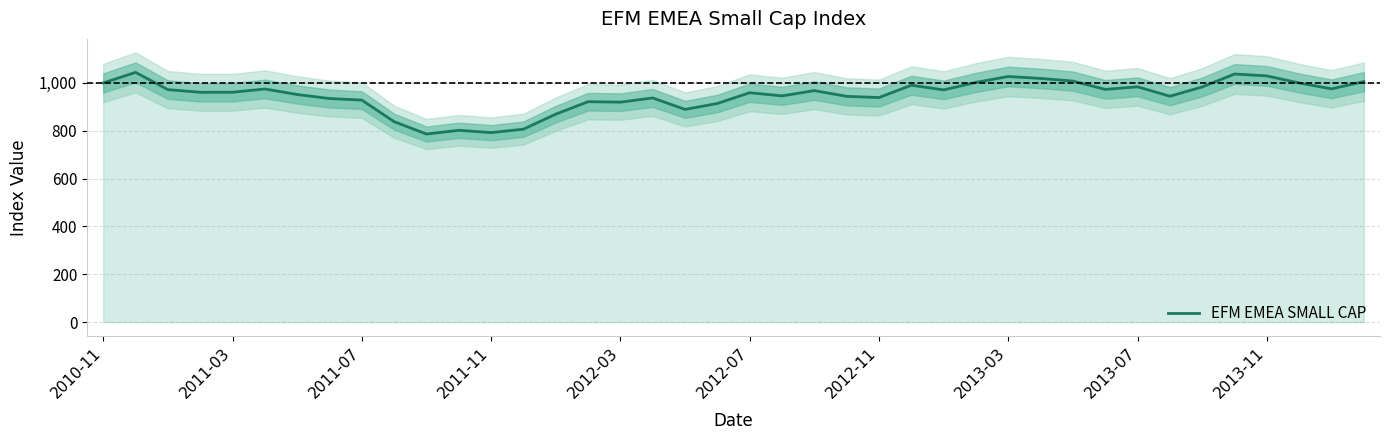

What is the change in value from 18 to 26?

+81.7